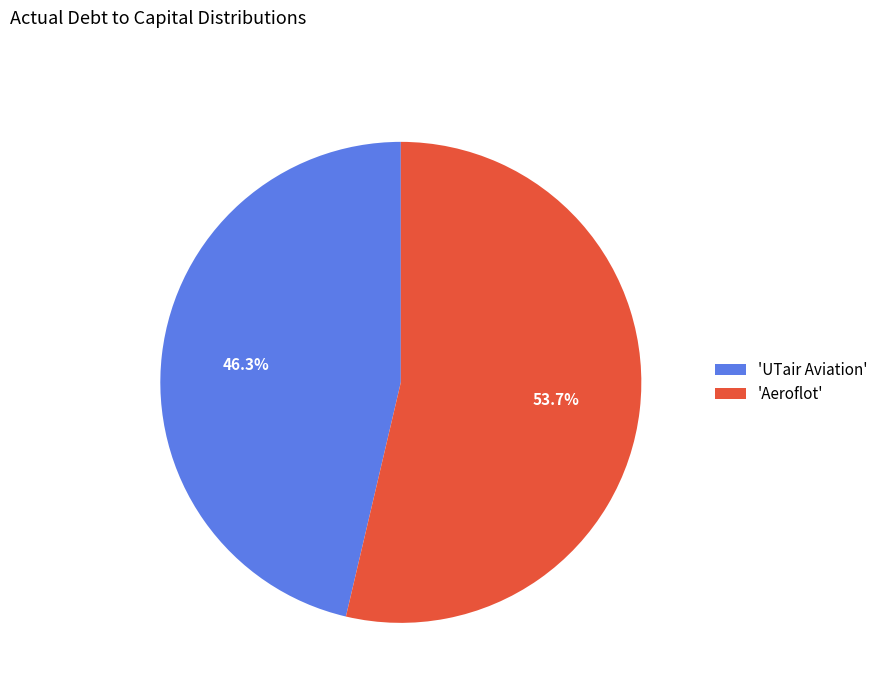

Which slice represents more than half of the pie?

'Aeroflot'